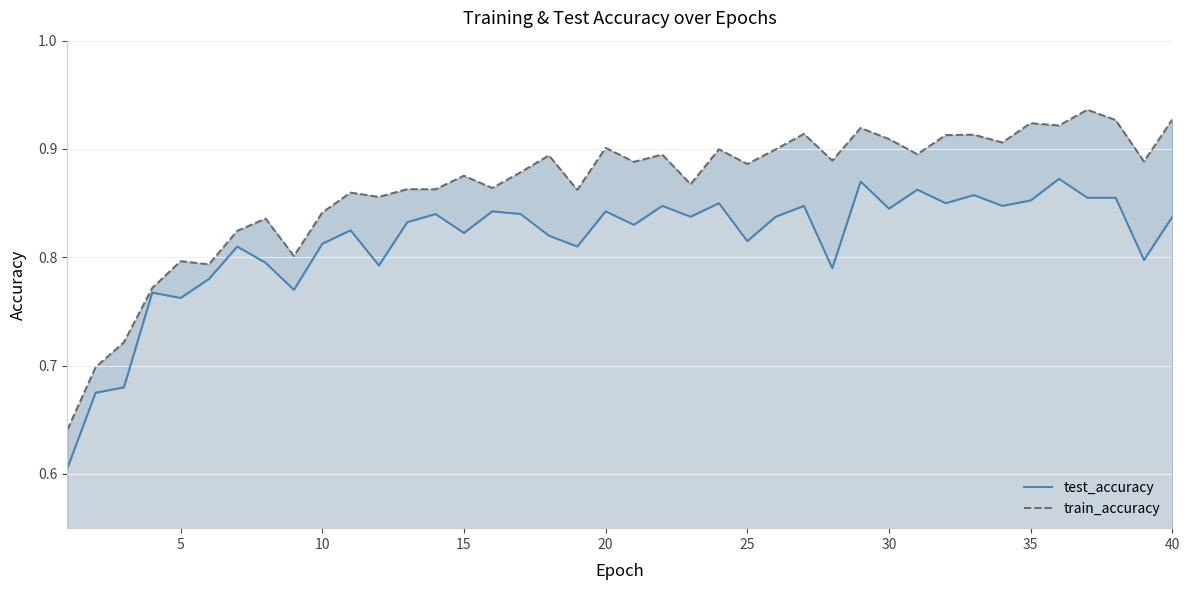

What is the difference between the maximum and minimum values in the test_accuracy series?

0.3